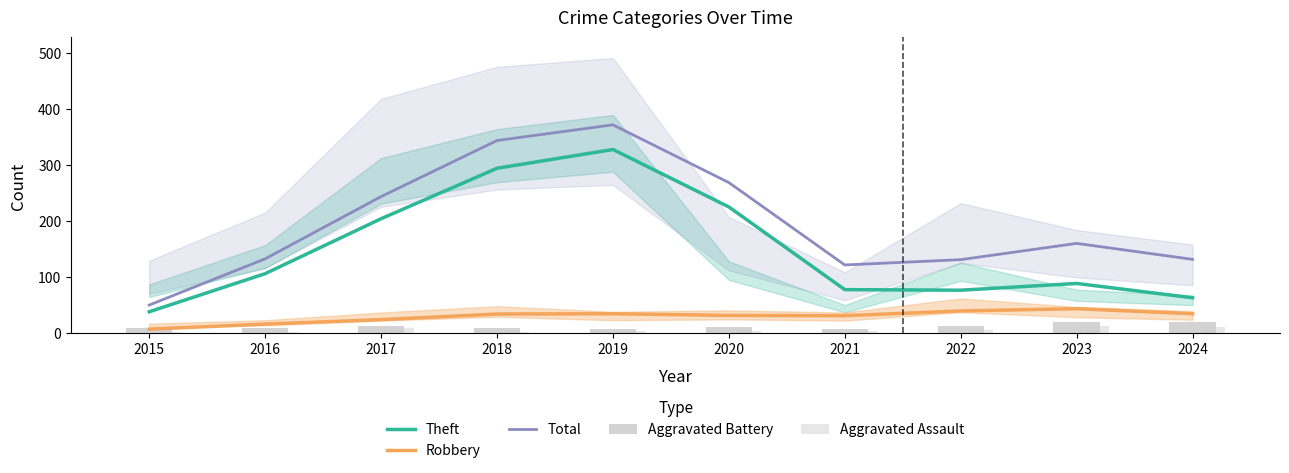

Which series has the largest range (max minus min)?

Total